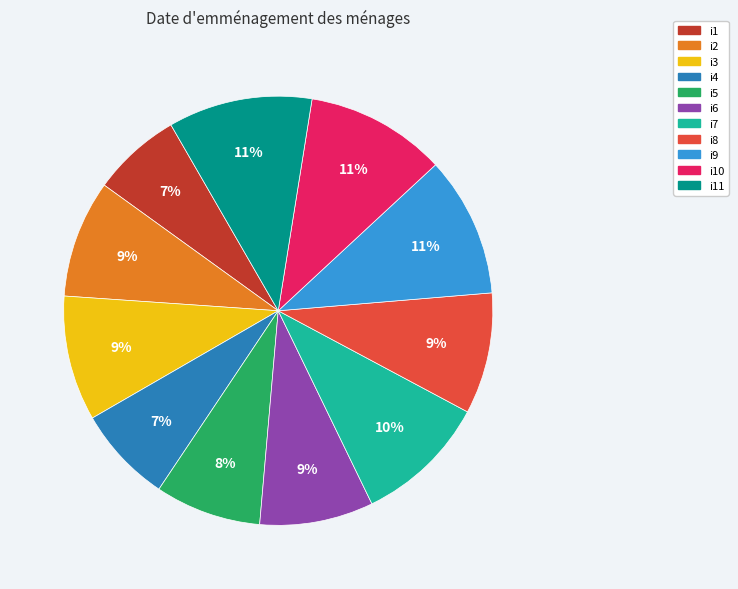

To the nearest percent, what is the difference between the largest and smallest slice percentages?

4%